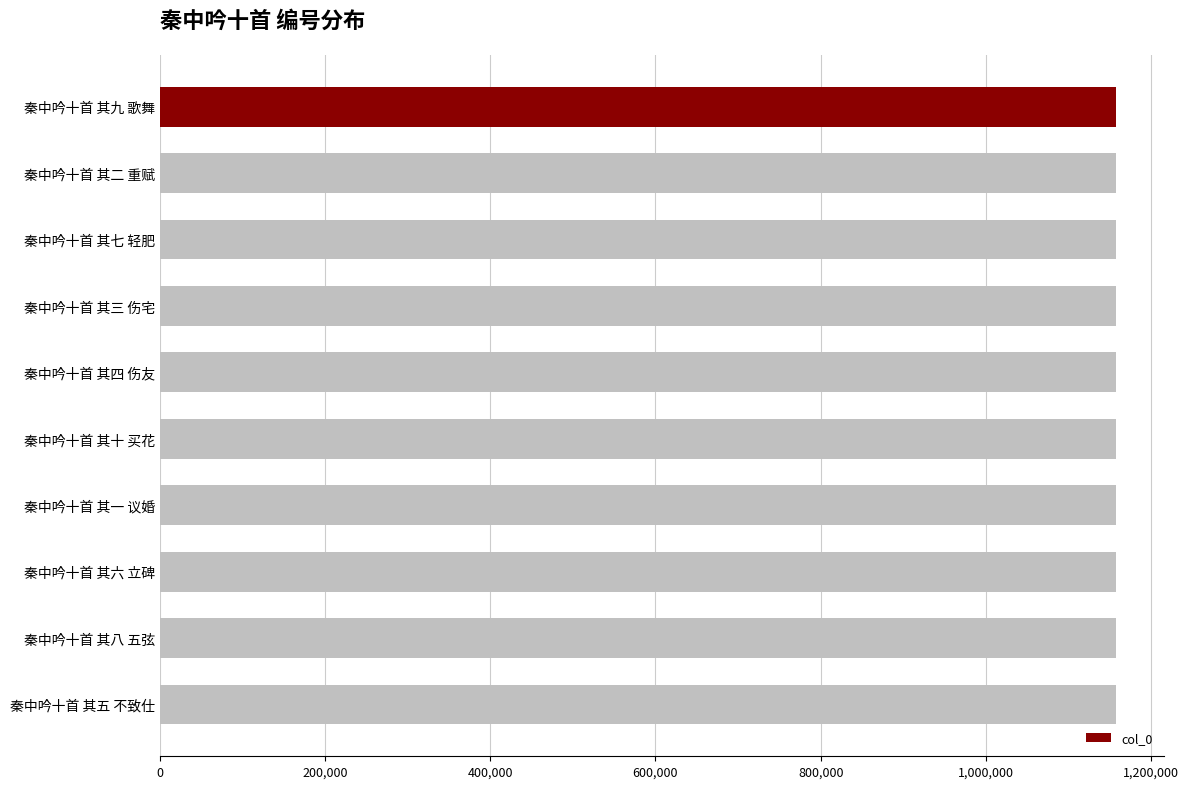

What is the approximate value at 秦中吟十首 其七 轻肥?

1157580